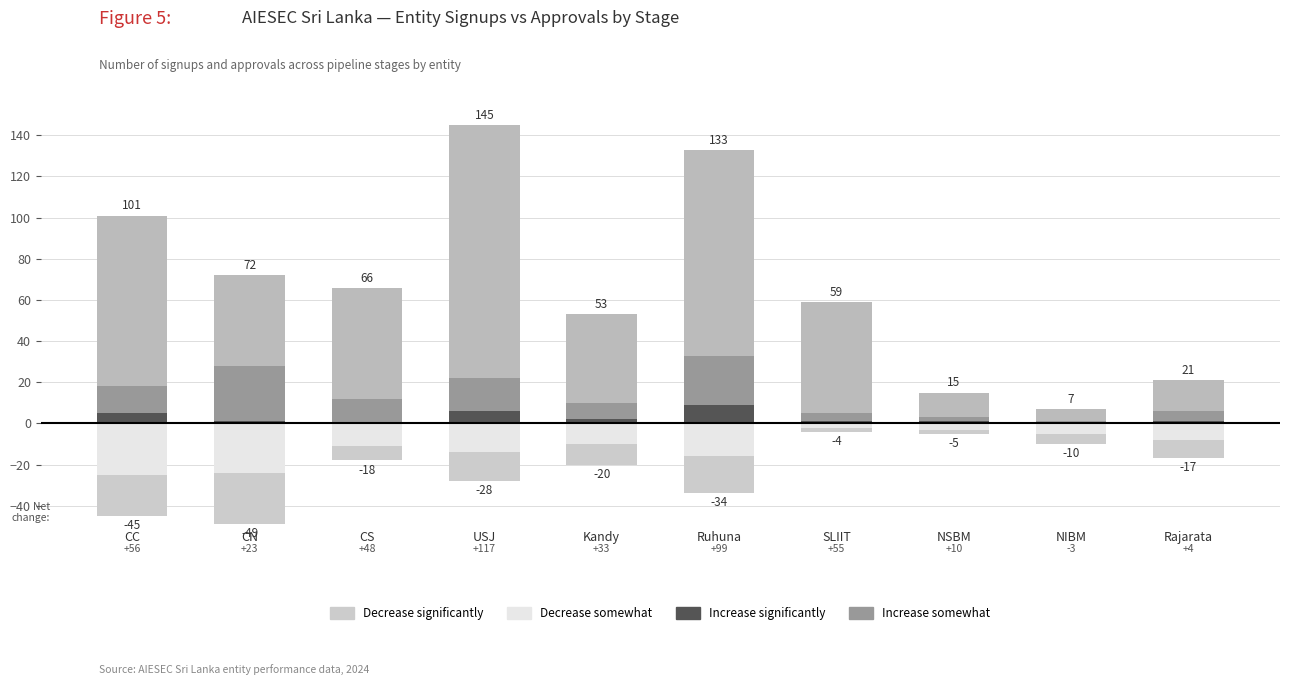

What is the sum of all Increase significantly values?

26